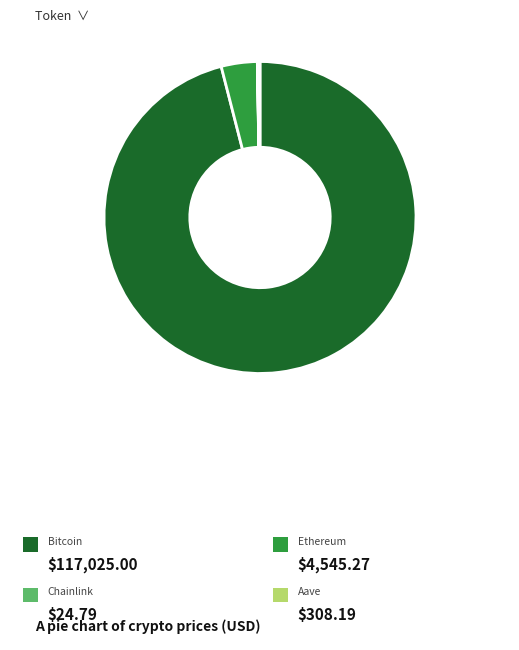

Is there any slice that represents more than half of the pie?

Yes